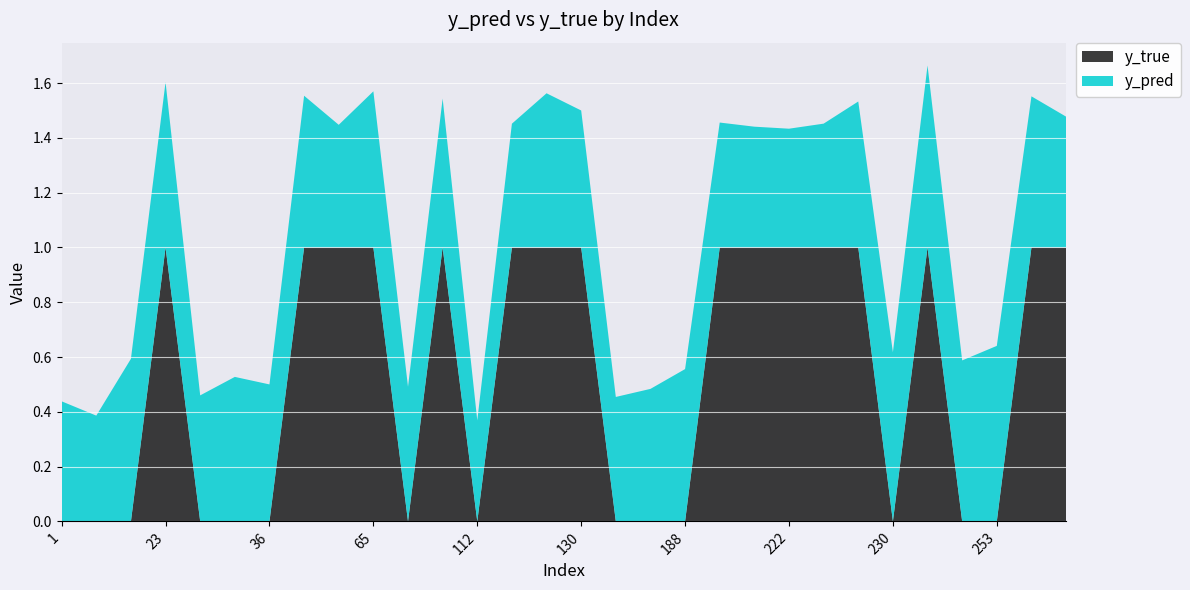

Reading right to left, what are all the values shown in this chart?

y_pred: 0.5	0.6	0.6	0.6	0.7	0.6	0.5	0.5	0.4	0.4	0.5	0.6	0.5	0.5	0.5	0.6	0.5	0.4	0.5	0.5	0.6	0.4	0.6	0.5	0.5	0.5	0.6	0.6	0.4	0.4
y_true: 1.0	1.0	0.0	0.0	1.0	0.0	1.0	1.0	1.0	1.0	1.0	0.0	0.0	0.0	1.0	1.0	1.0	0.0	1.0	0.0	1.0	1.0	1.0	0.0	0.0	0.0	1.0	0.0	0.0	0.0